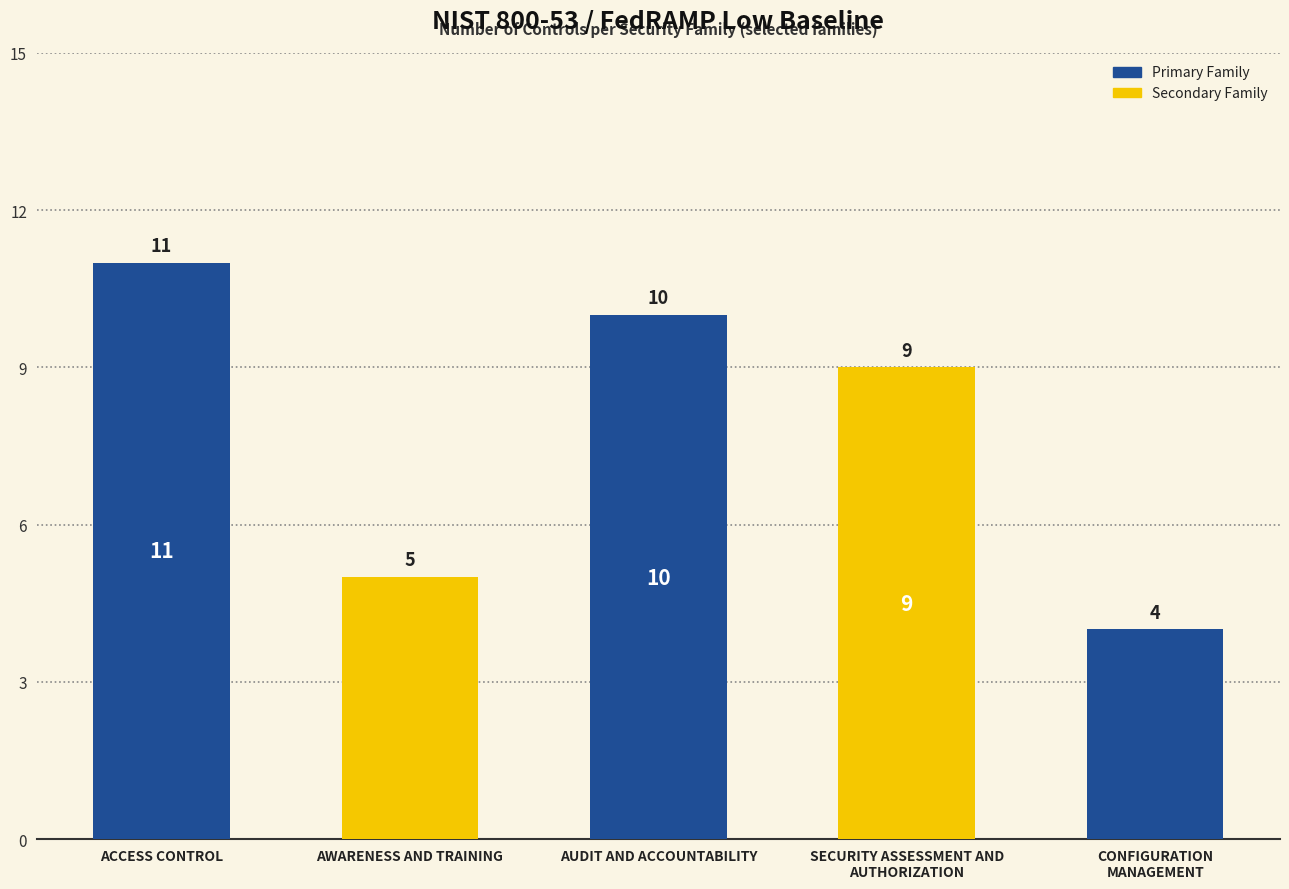

What is the smallest value displayed?

4